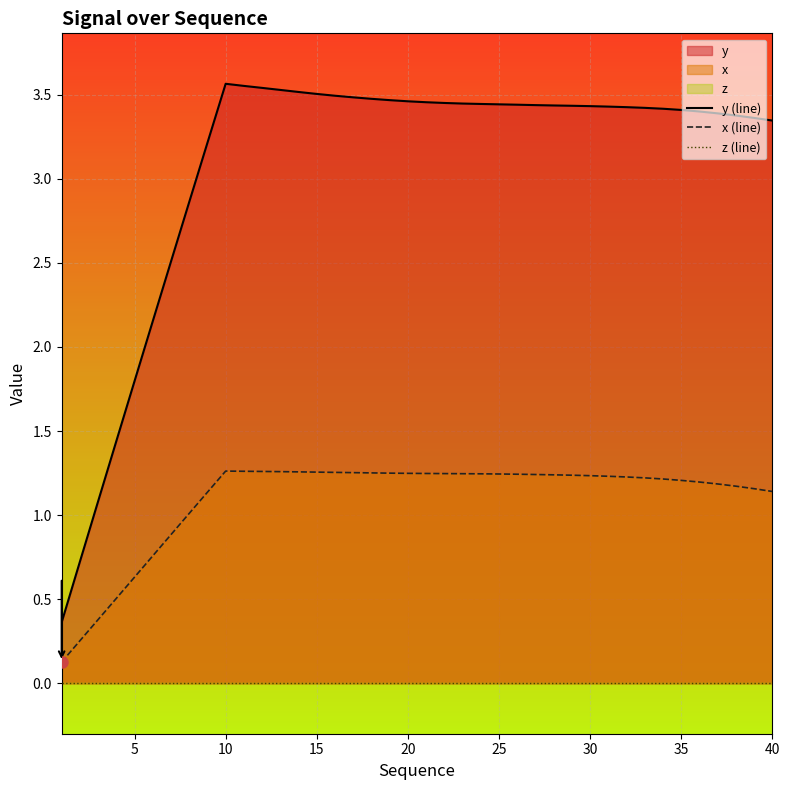

The x (line) series shows 0.4 at 20. True or false?

False